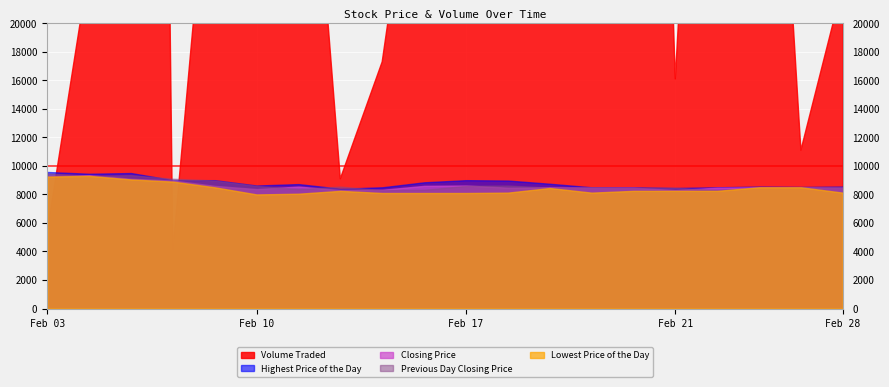

How many distinct data groups are displayed?

5